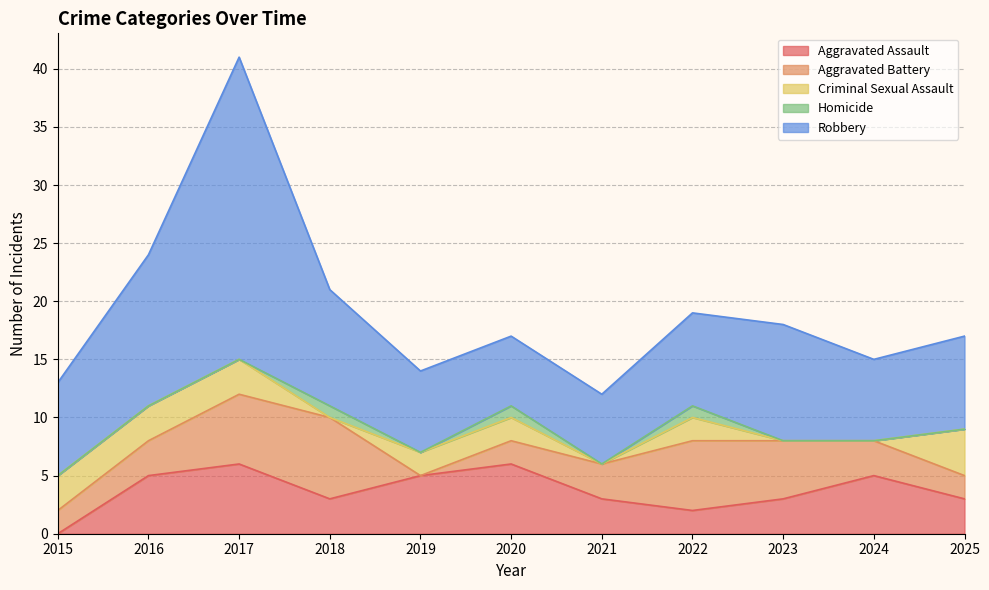

What is the highest value of the Criminal Sexual Assault series?

4